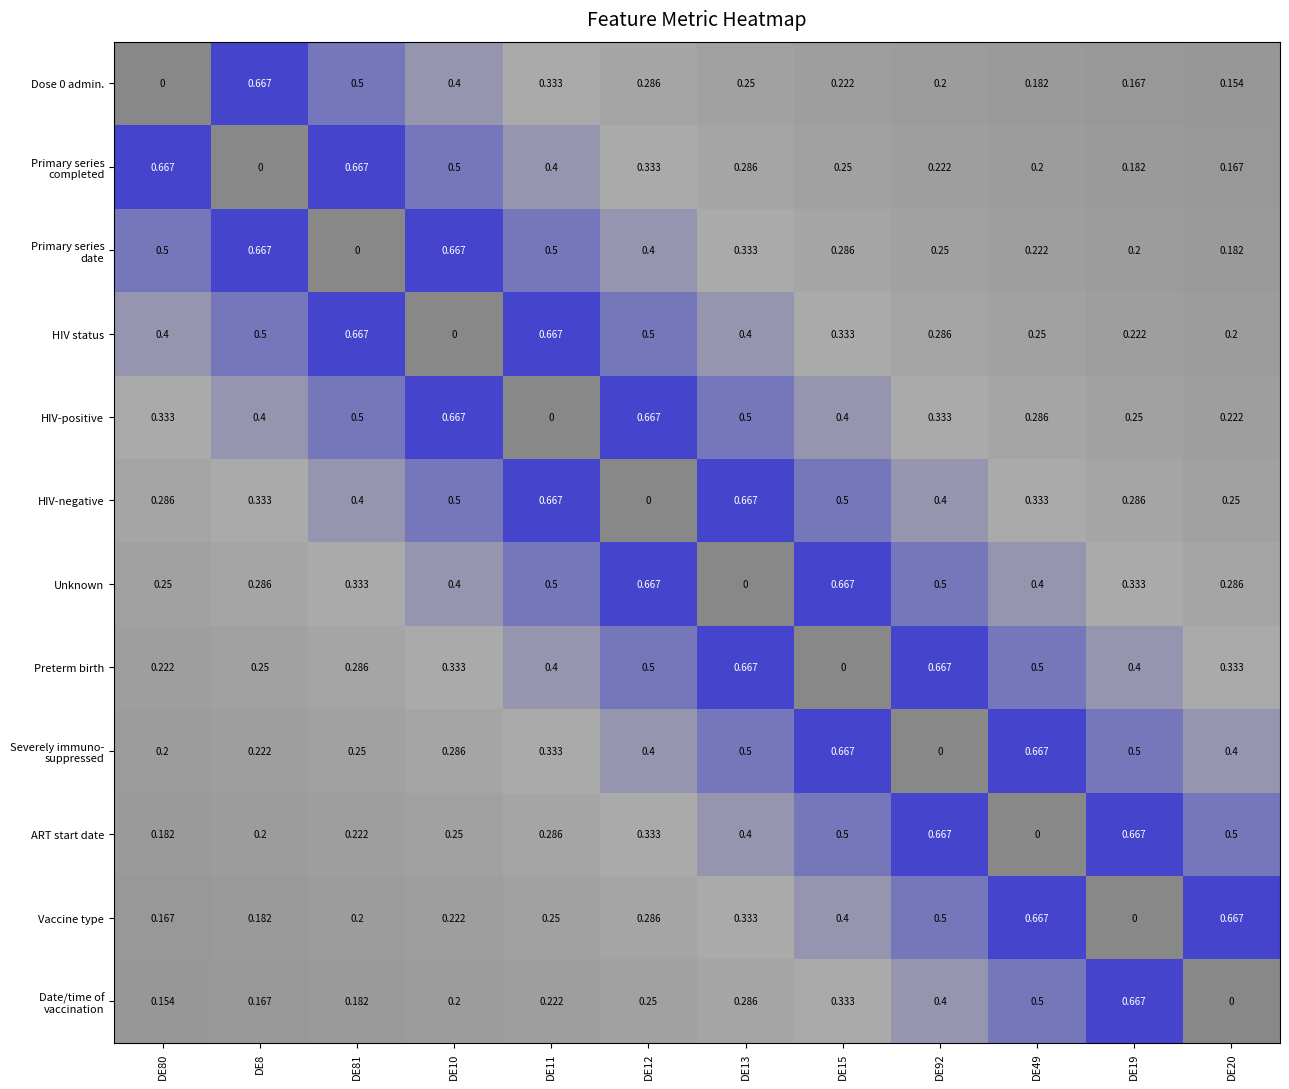

Between DE80 and DE12, which series saw the biggest shift?

Unknown